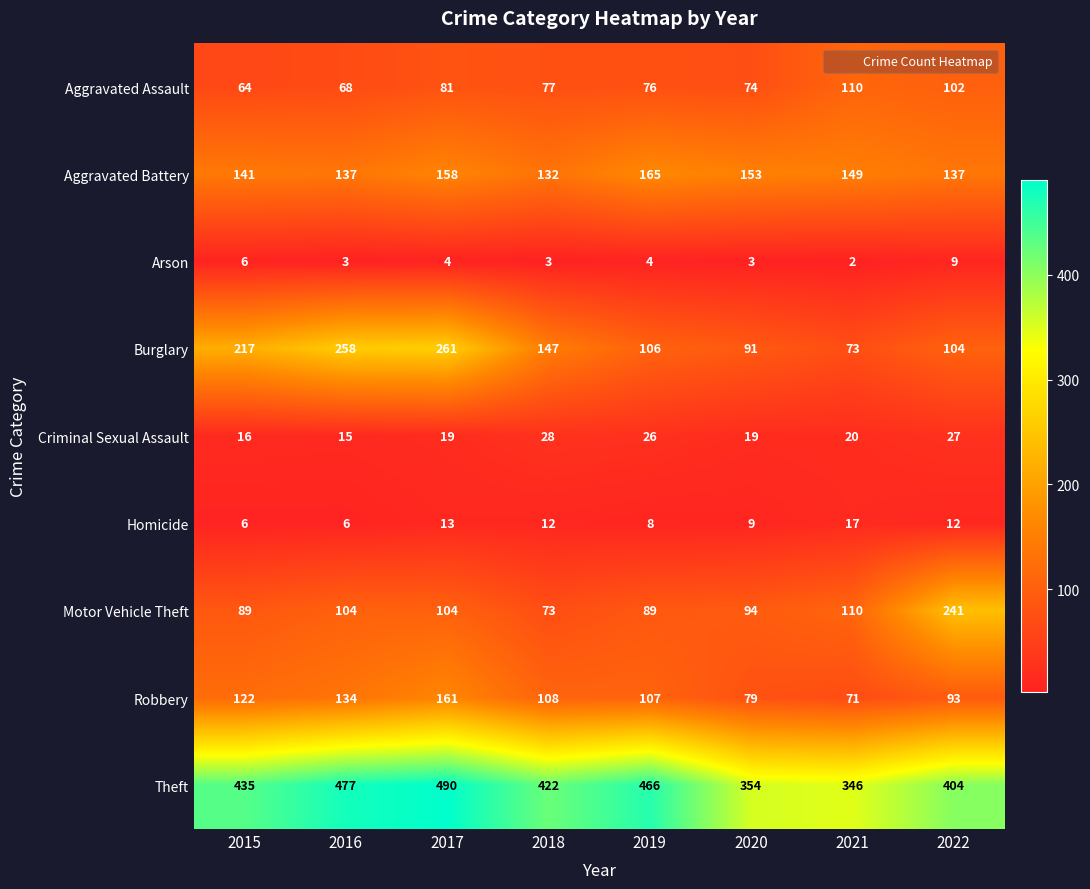

Which series changed the most between 2017 and 2020?

Burglary